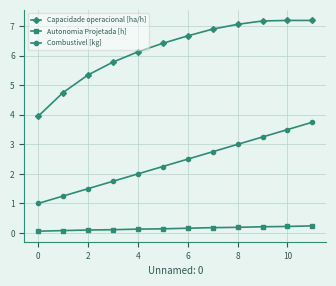

At how many categories does at least one series exceed 4?

11